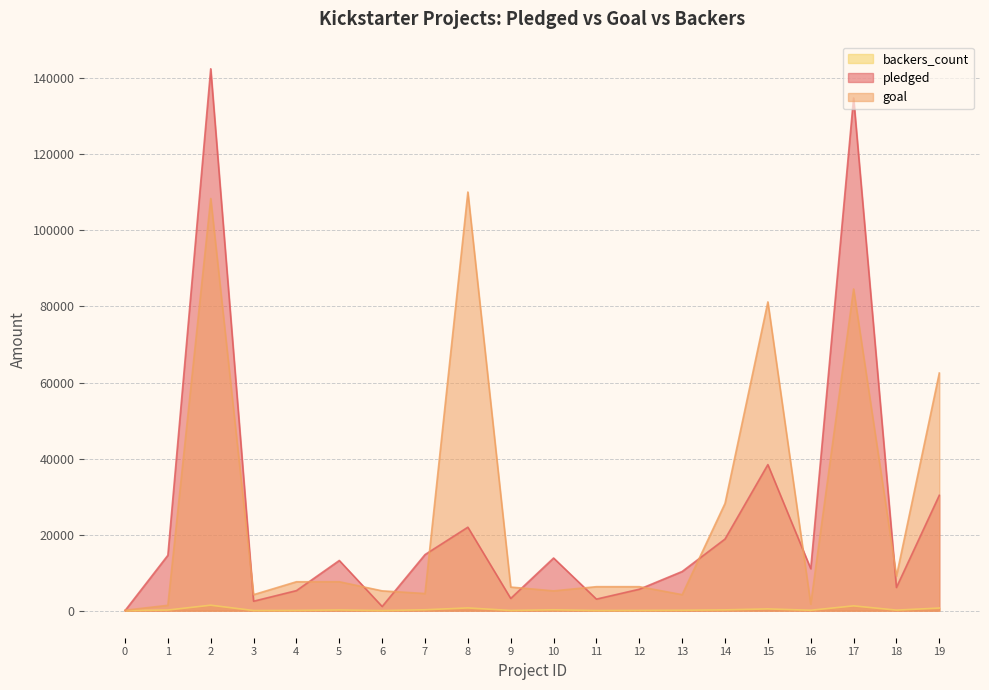

List the labels in order of backers_count value, largest first.

2, 17, 8, 19, 15, 7, 10, 14, 5, 1, 18, 16, 13, 12, 4, 9, 11, 3, 6, 0